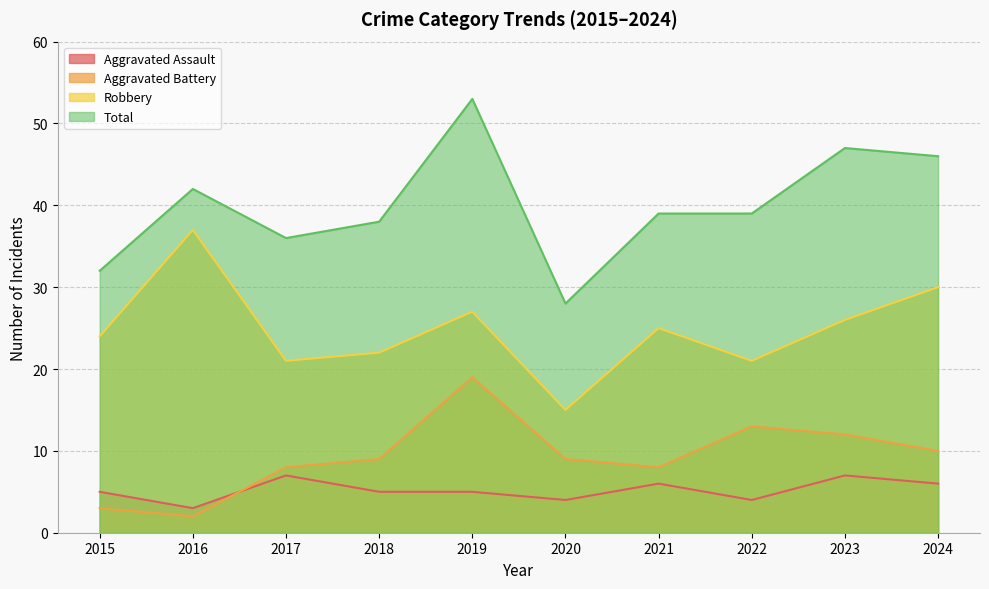

Where is Aggravated Battery nearest to the value 10?

2024